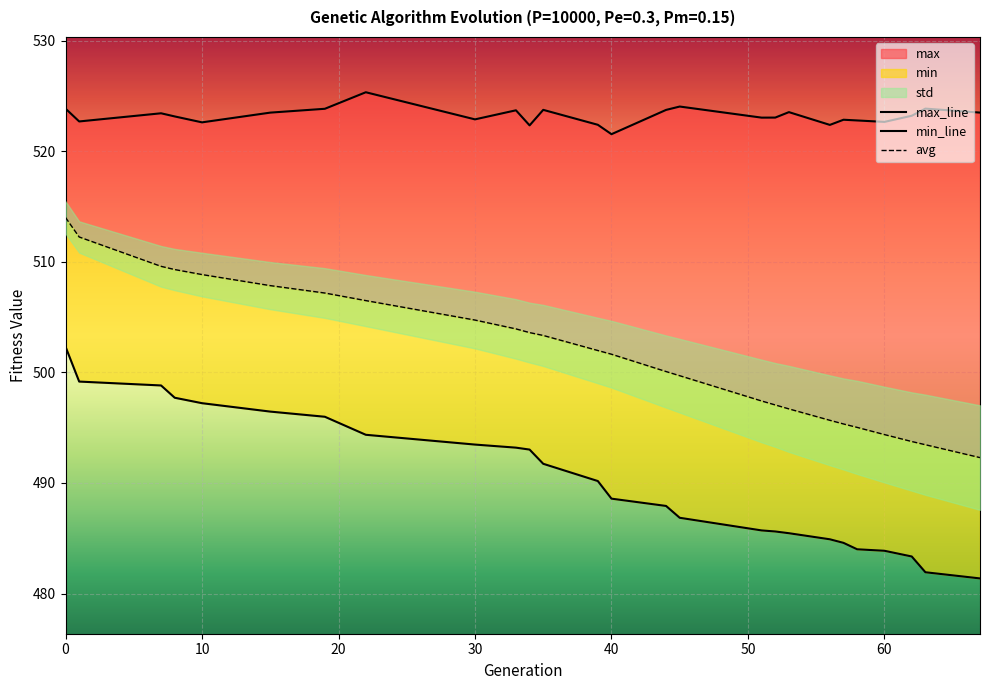

Reading right to left, what are all the values shown in this chart?

max_line: 523.5	523.8	523.2	522.6	522.8	522.8	522.4	523.5	523.0	523.0	524.0	523.7	521.5	522.4	523.7	522.3	523.7	522.9	525.3	523.8	523.5	522.6	523.1	523.4	522.7	523.8
min_line: 481.4	481.9	483.3	483.9	484.0	484.6	484.9	485.5	485.6	485.7	486.8	487.9	488.6	490.2	491.7	493.0	493.2	493.5	494.4	496.0	496.5	497.2	497.7	498.8	499.2	502.3
avg: 492.3	493.5	493.7	494.4	495.0	495.3	495.7	496.7	497.1	497.4	499.7	500.1	501.6	502.0	503.3	503.6	503.9	504.7	506.5	507.2	507.8	508.8	509.3	509.6	512.2	514.0